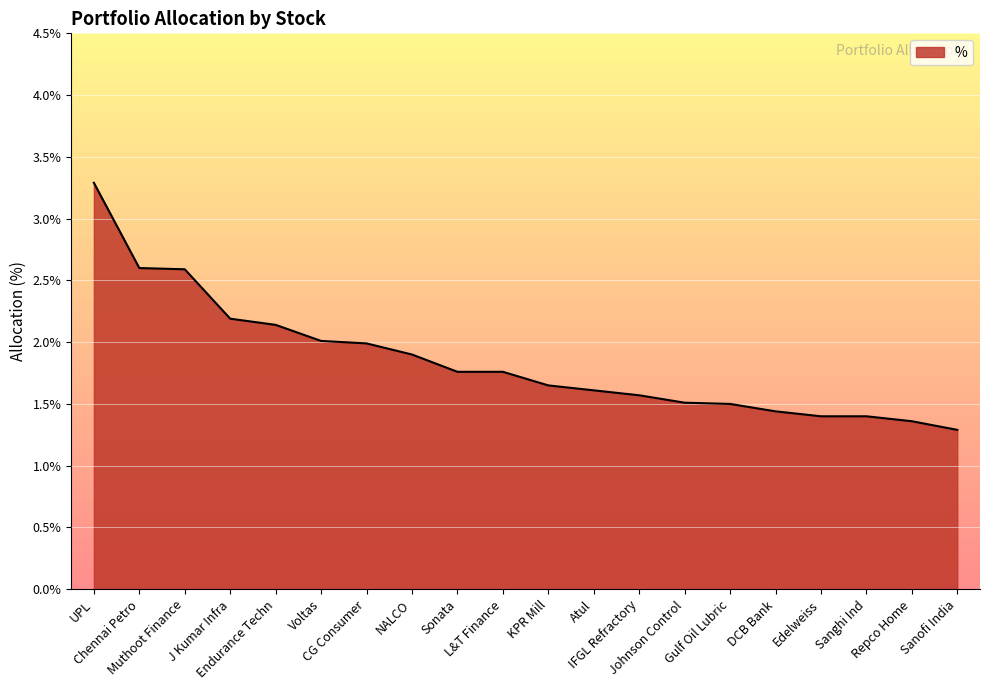

Is it true that the value at DCB Bank is 2.1?

False